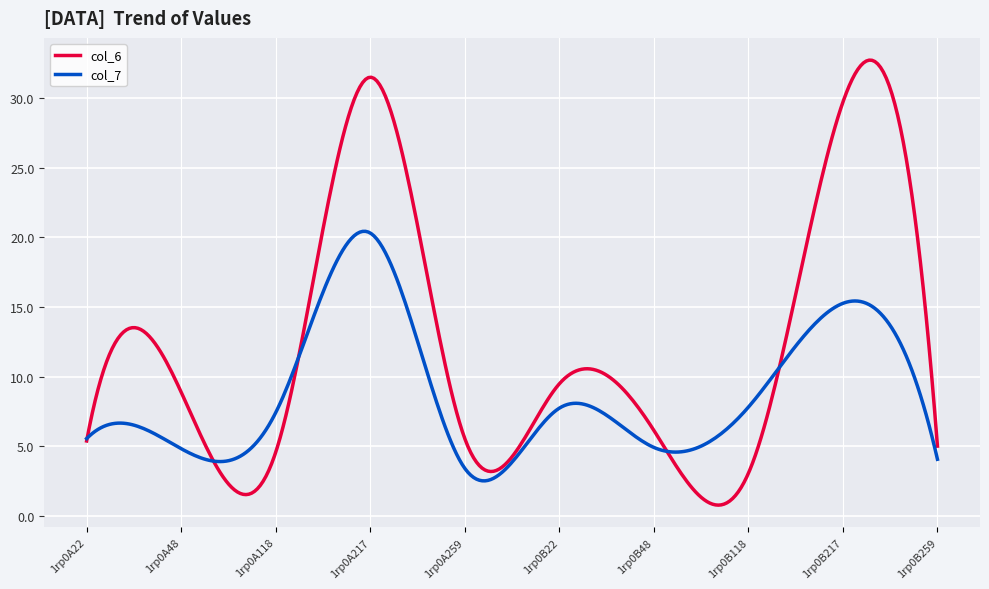

Which series has the largest total across all categories?

col_6